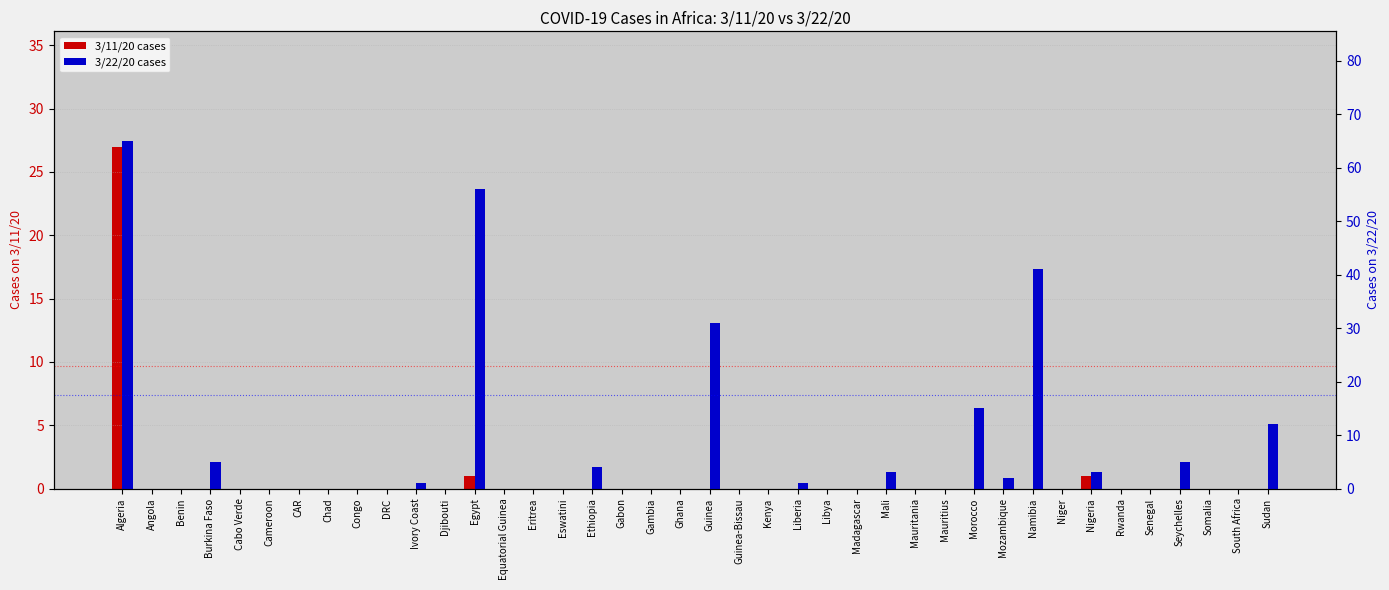

Which series changed the most between Madagascar and Mauritania?

3/11/20 cases